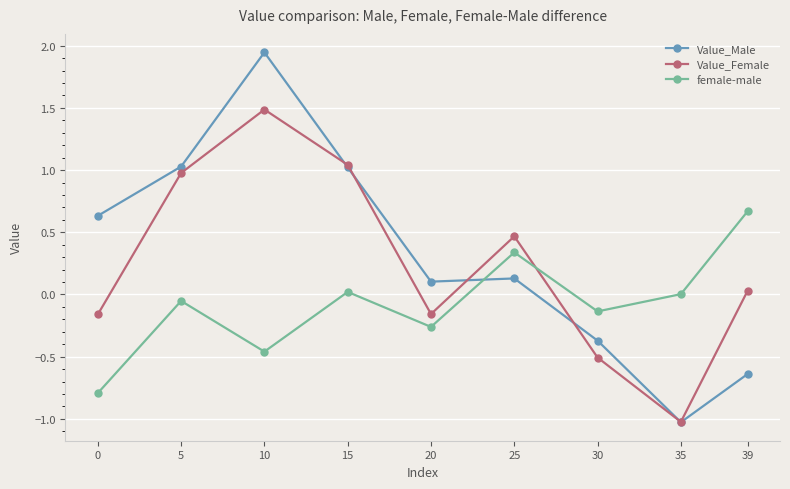

What is the sum of the Value_Female values at 25 and 5?

1.4